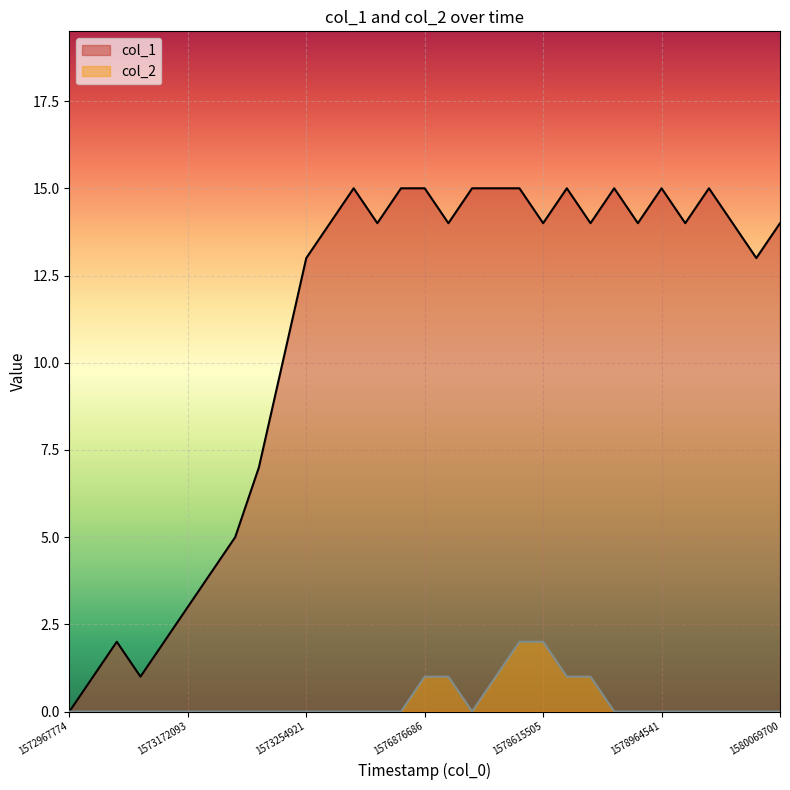

At which category is the sum across all series the highest?

19